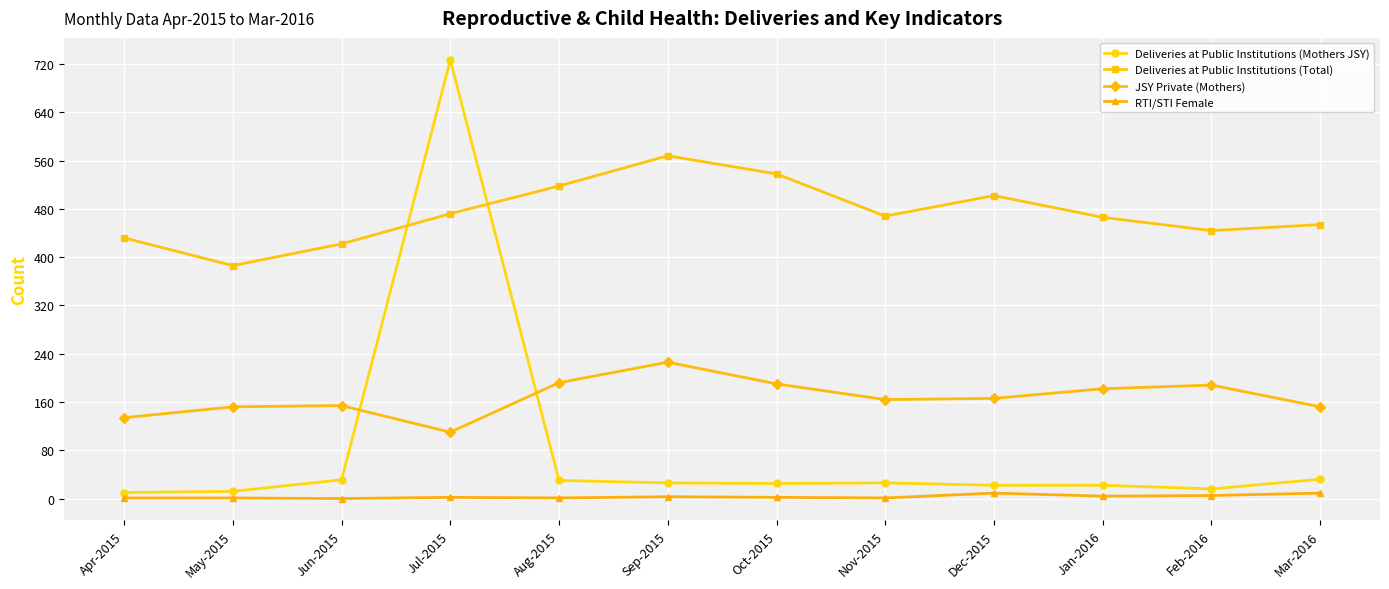

What is the label of the 2nd point from the left?

May-2015